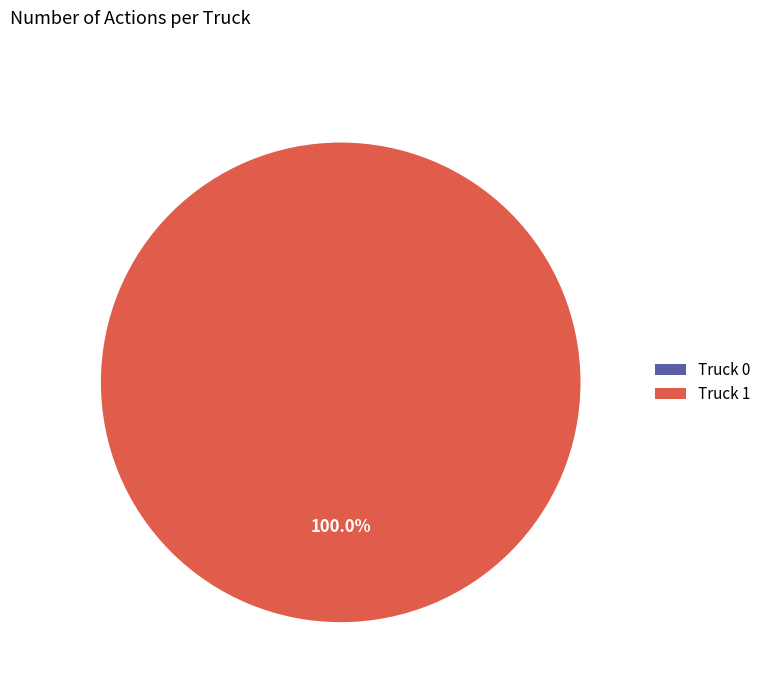

Rank the categories by value from highest to lowest.

Truck 1, Truck 0